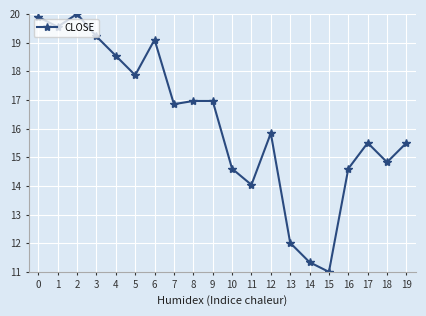

What is the ratio of the value at 14 to the value at 15?

1.0